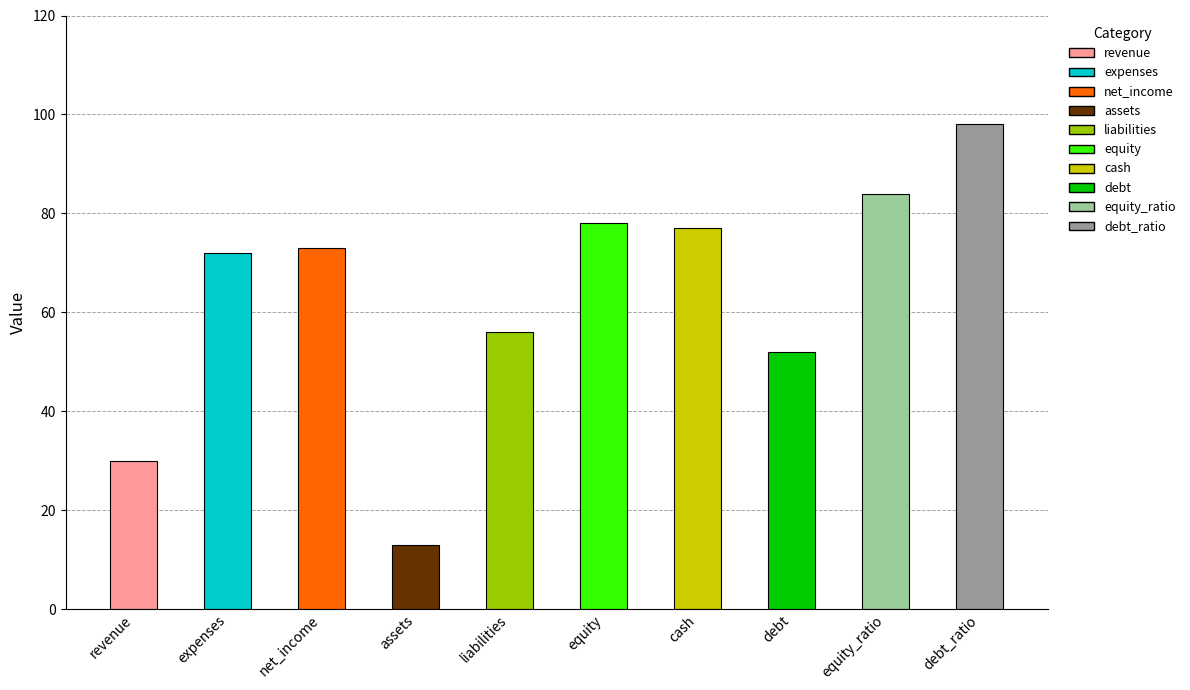

Which has a higher value, expenses or net_income?

net_income